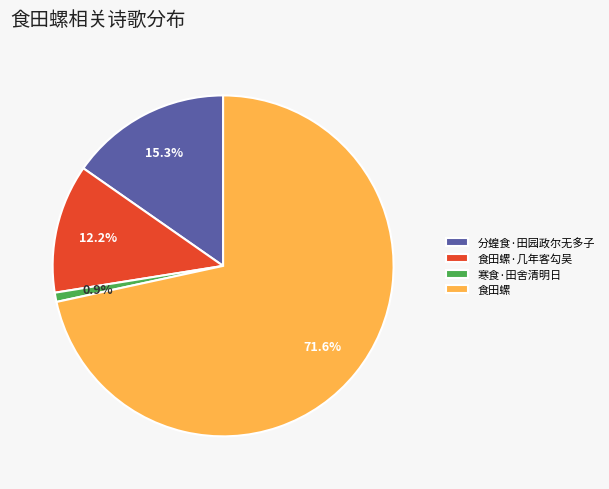

To the nearest percent, what is the difference between the 食田螺·几年客勾吴 and 分蝗食·田园政尔无多子 slice percentages?

3%